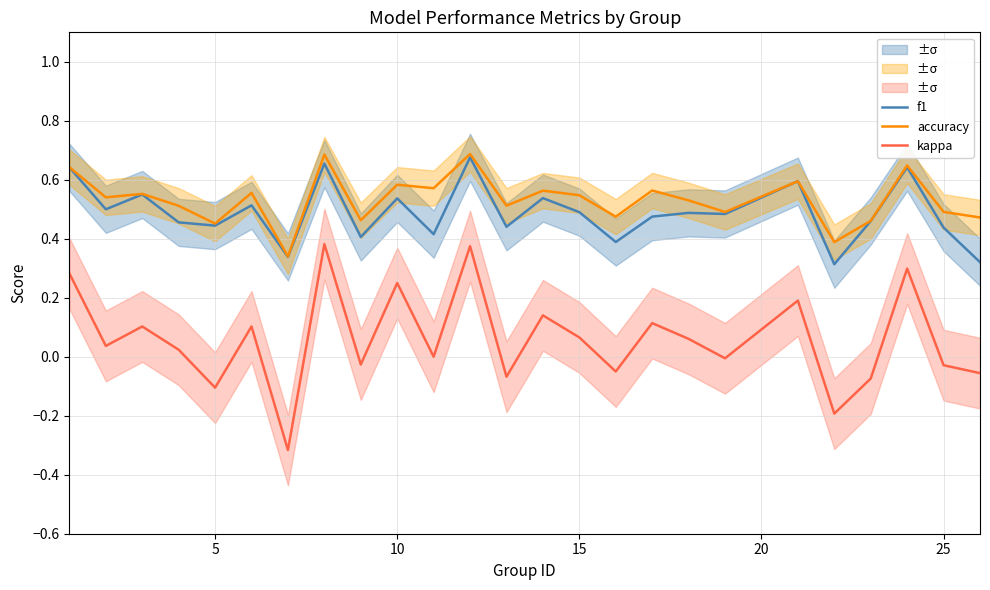

What is the minimum value for f1?

0.3